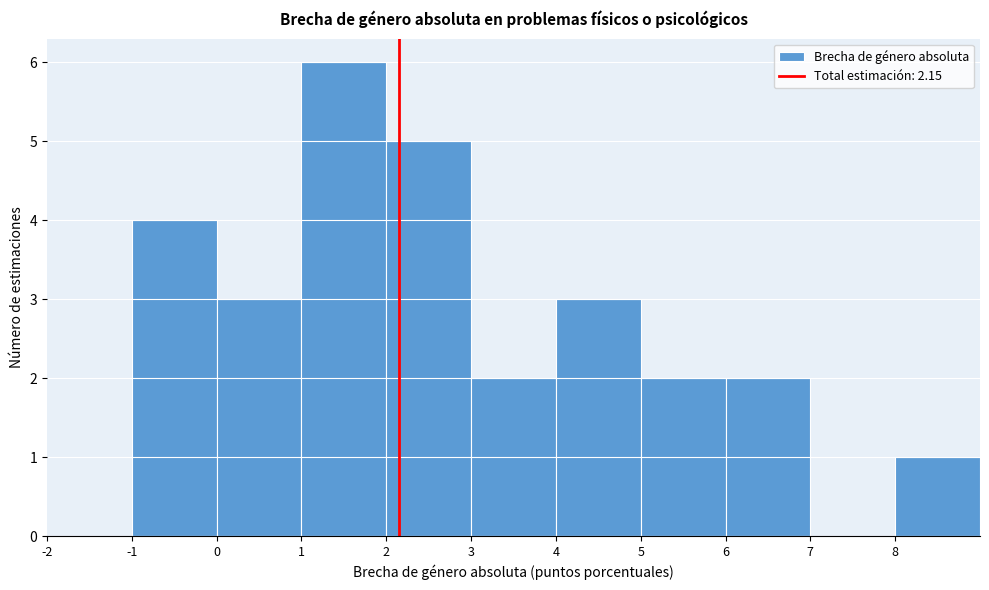

Which range on the x-axis has the tallest bar?

1 to 2